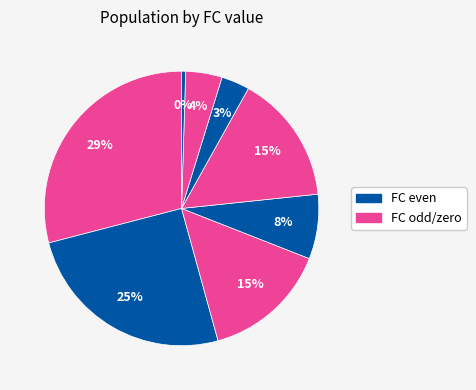

How many slices are in this pie chart?

8